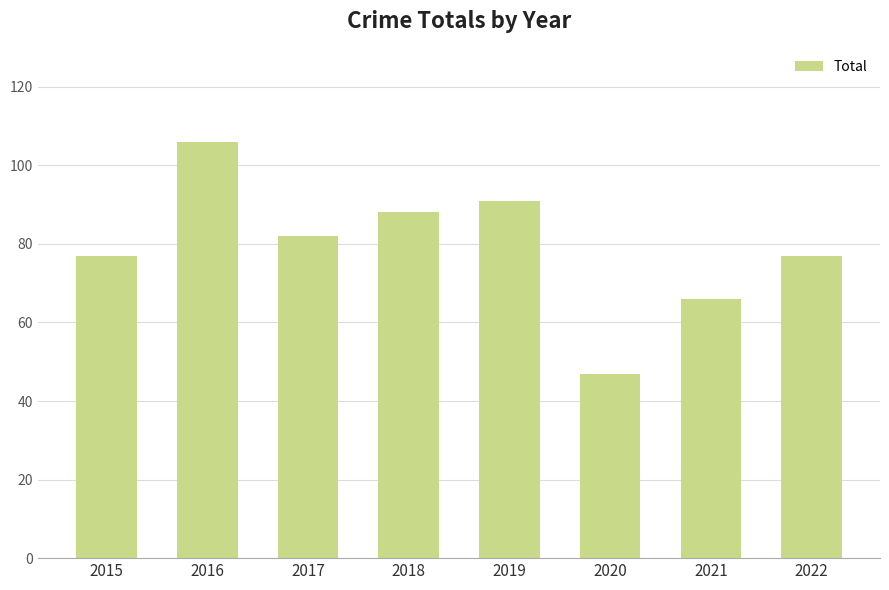

At which category does the chart reach its peak across all series?

2016